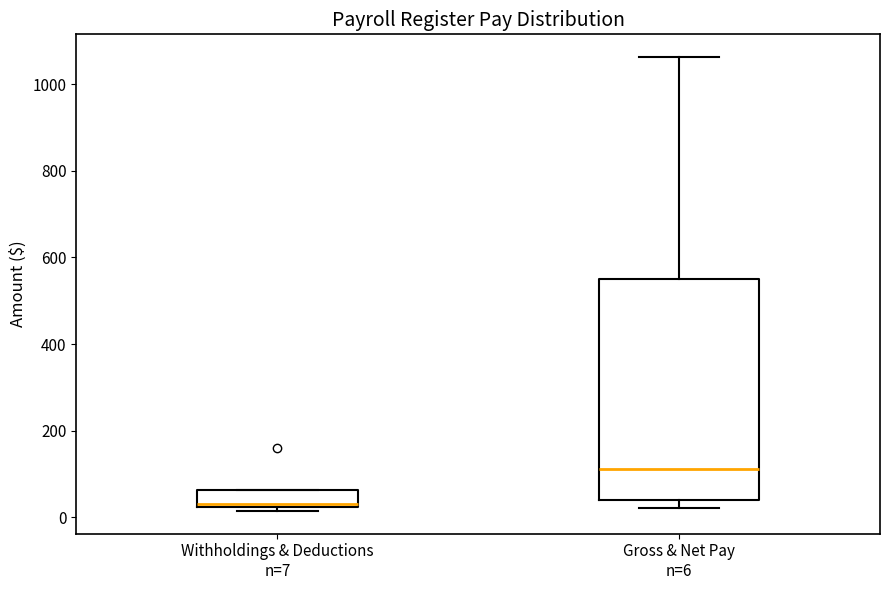

Reading left to right, transcribe this box plot: for each box, give where its median line is, the range the box spans, and where its two whiskers end, as read against the y-axis. The values are not printed on the chart, so give them approximately, as read against the axis.

Withholdings & Deductions n=7: median 40, box 20 to 60, whiskers 20 (just below the box's lower edge) to 60
Gross & Net Pay n=6: median 120, box 40 to 560, whiskers 20 to 1060